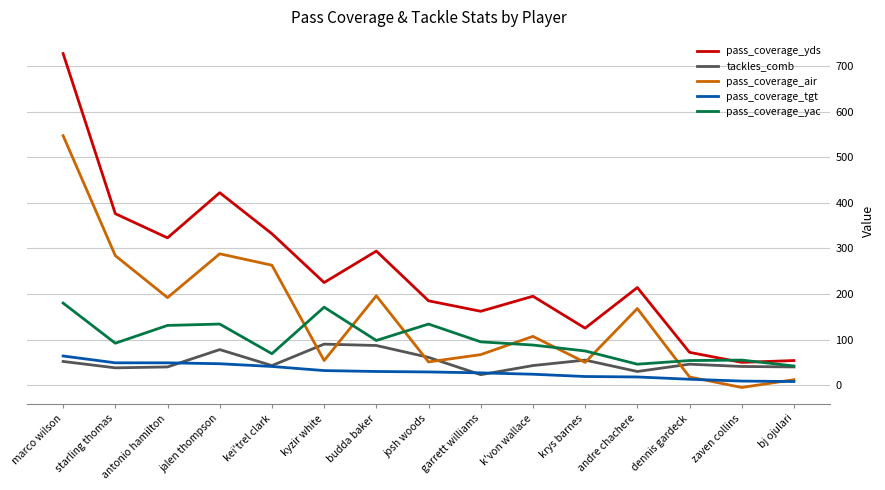

How many positive values does the pass_coverage_air series have?

14